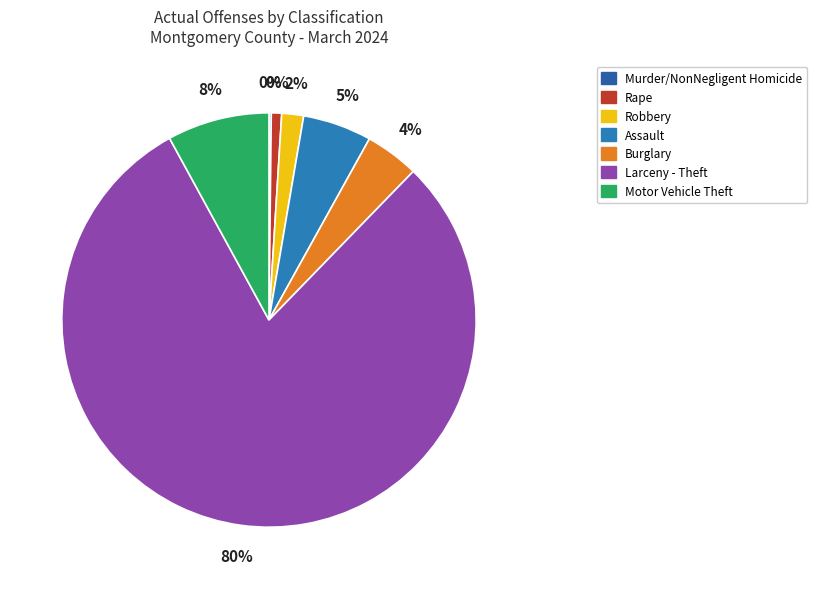

Rank the categories by value from lowest to highest.

Murder/NonNegligent Homicide, Rape, Robbery, Burglary, Assault, Motor Vehicle Theft, Larceny - Theft